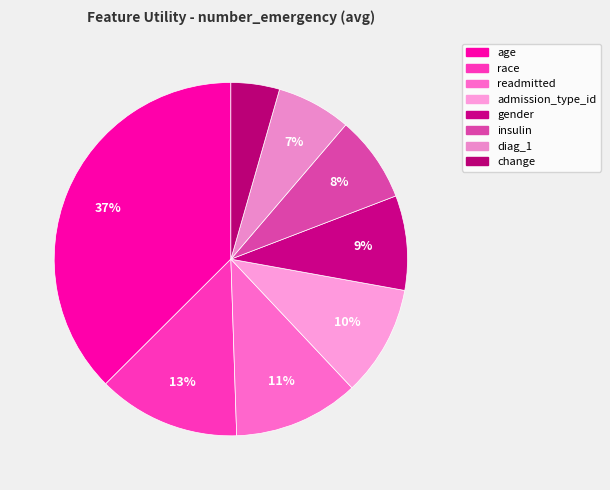

What is the smallest slice in the pie chart?

change